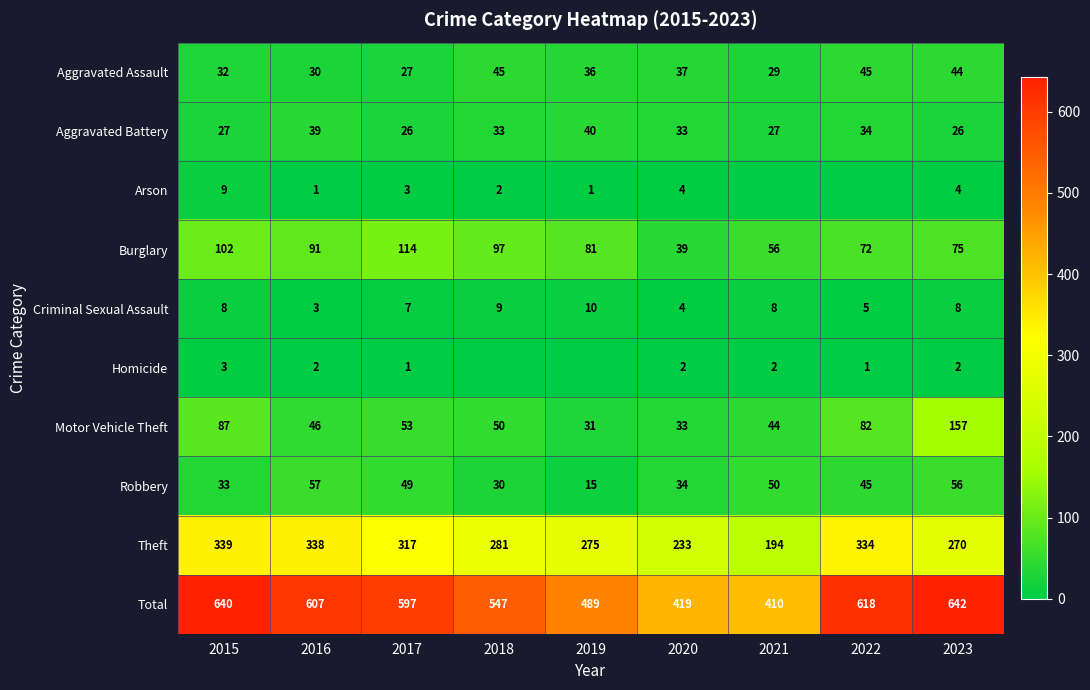

The Arson series shows 3 at 2017. True or false?

True